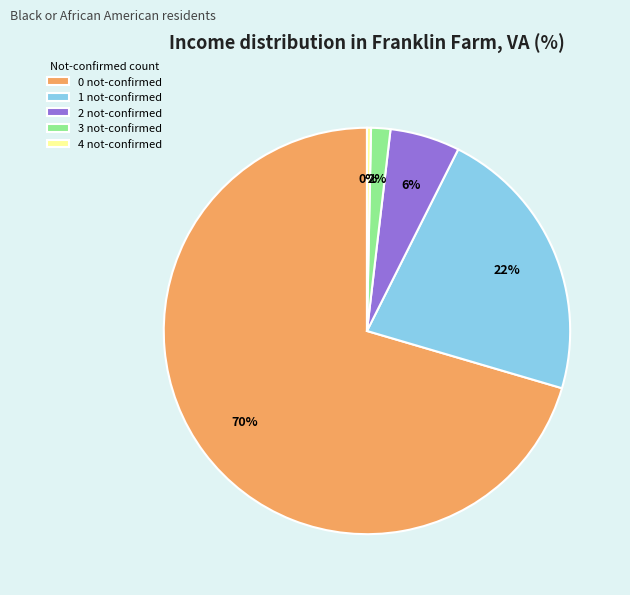

Between 0 not-confirmed and 2 not-confirmed, which is larger?

0 not-confirmed